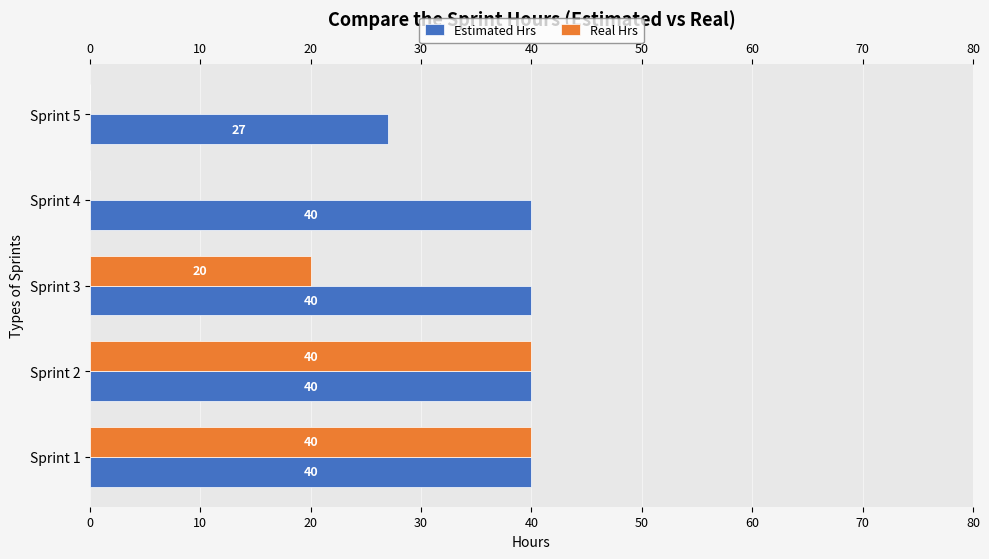

What is the approximate value of Real Hrs at Sprint 3?

20